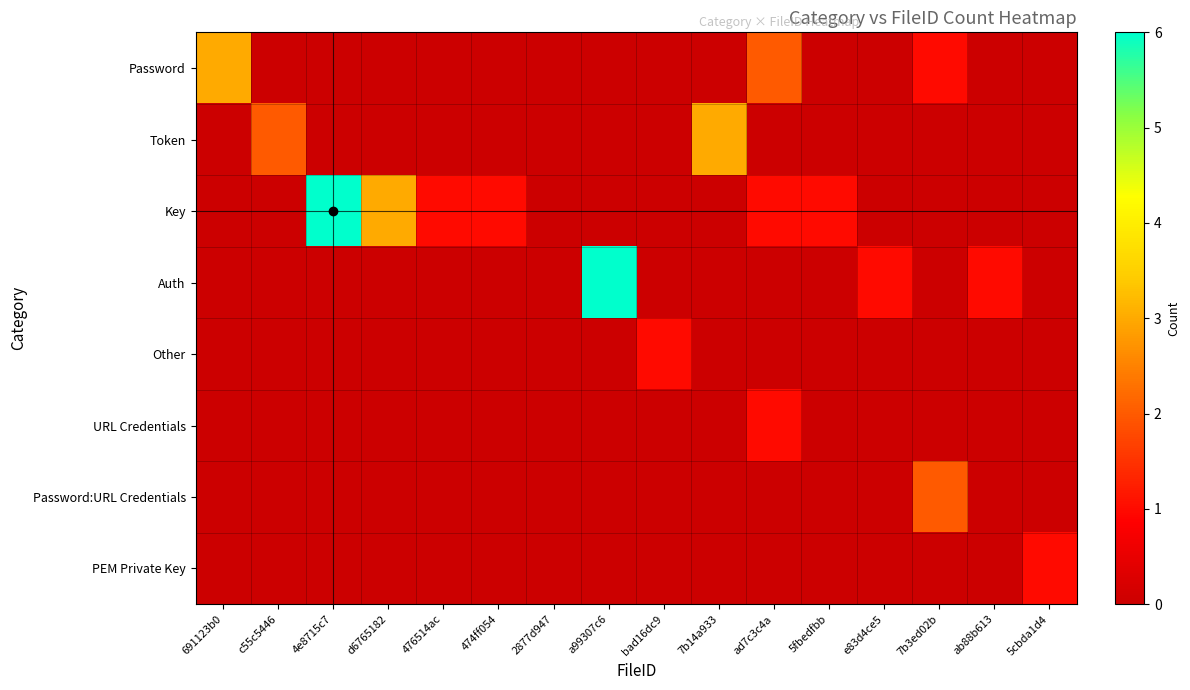

At how many categories does at least one series exceed 4?

2